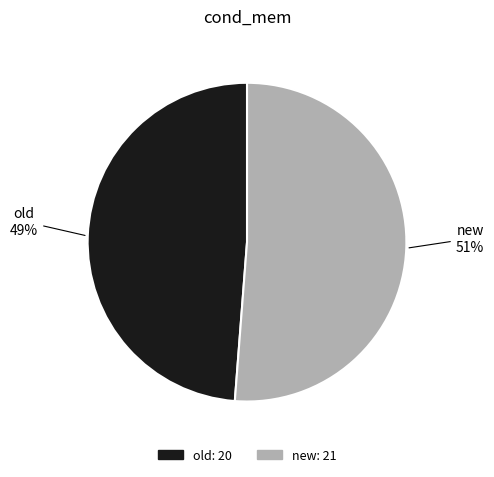

Is the sum of new and old greater than half?

Yes